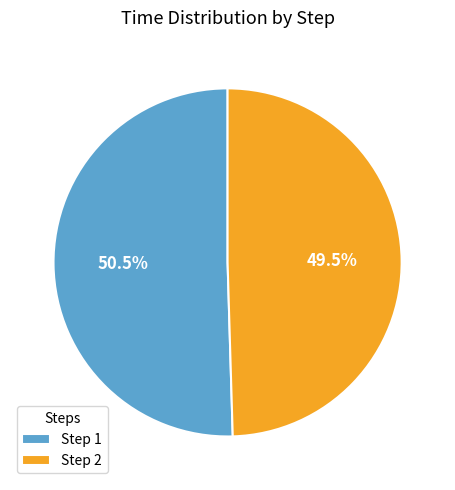

Which slice represents more than half of the pie?

Step 1